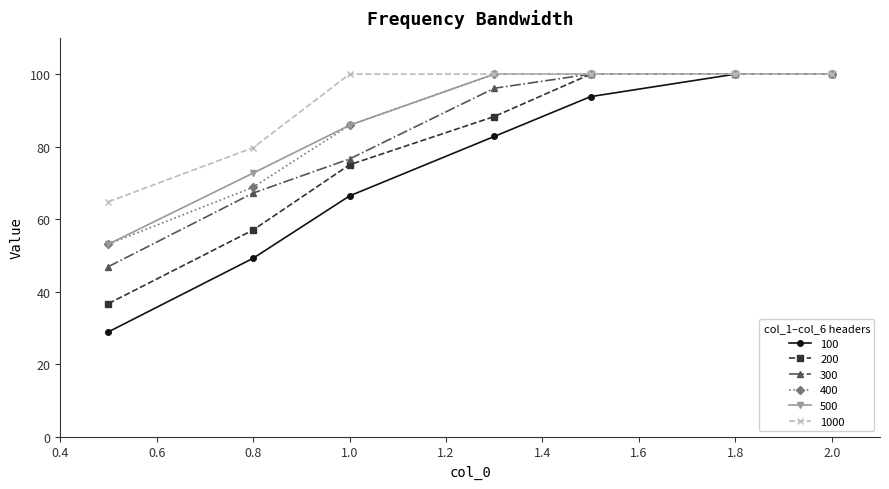

What is the value of the 100 point at the 5th from the left?

93.8